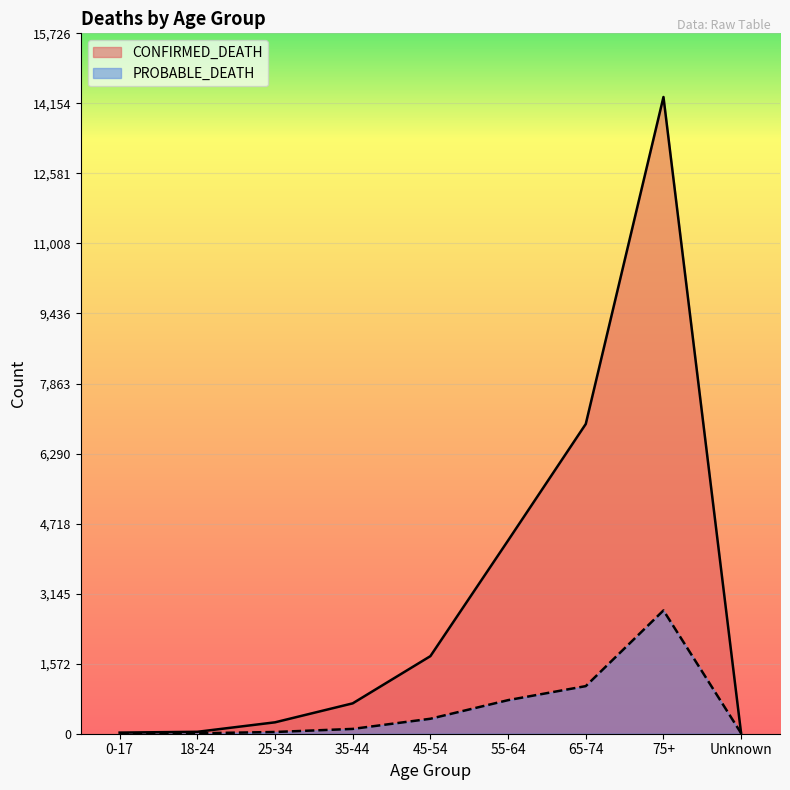

What is the difference between the PROBABLE_DEATH values at 55-64 and Unknown?

744